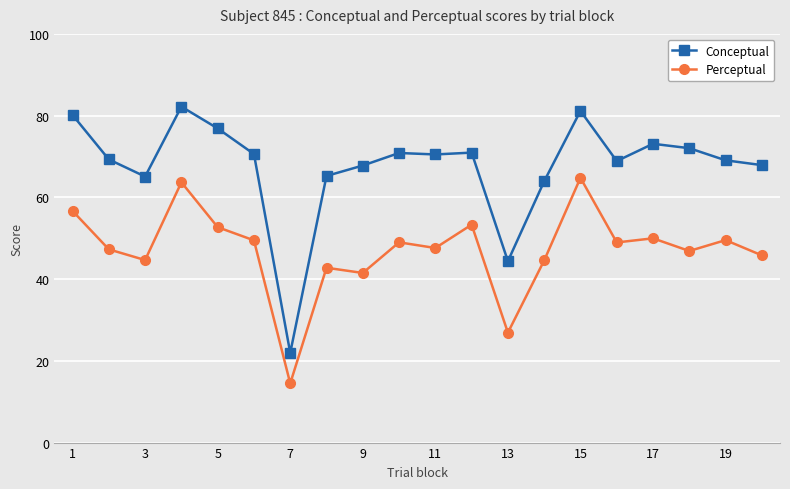

What is the minimum value shown in the chart?

14.5